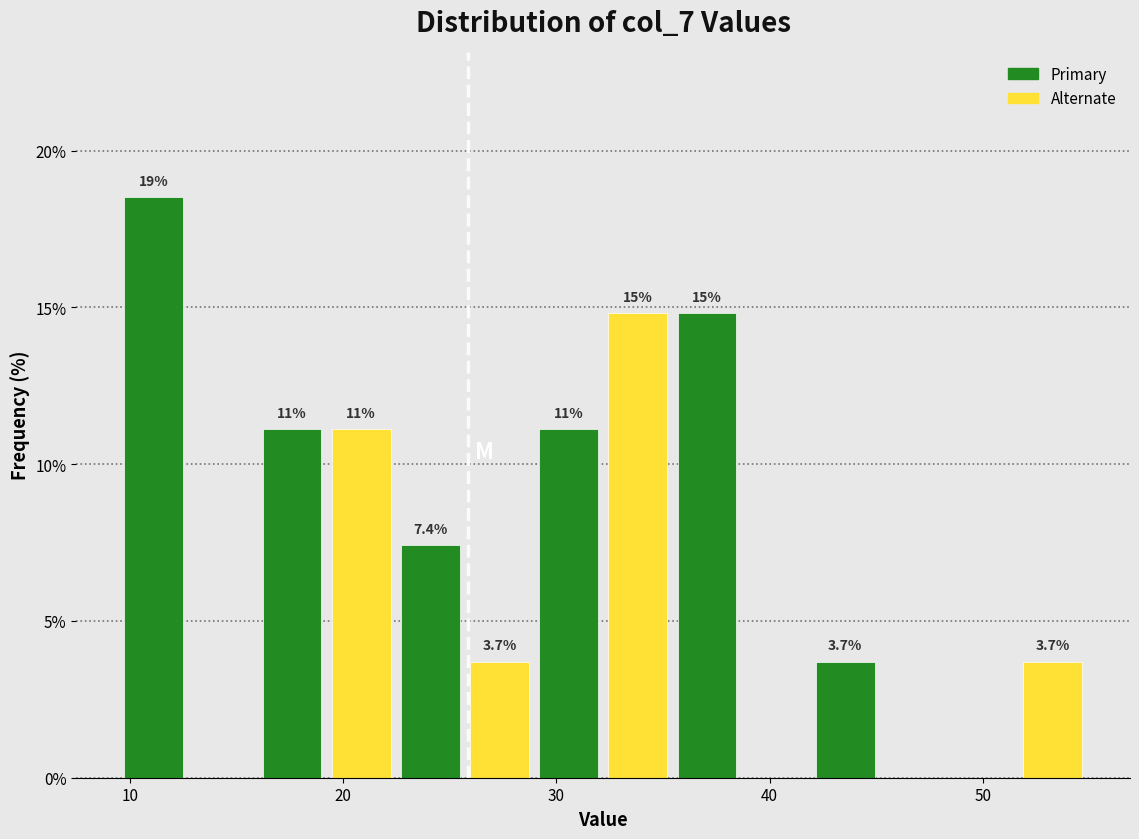

Around what value on the x-axis is the tallest bar? Give the approximate position of its centre, as read against the axis.

11